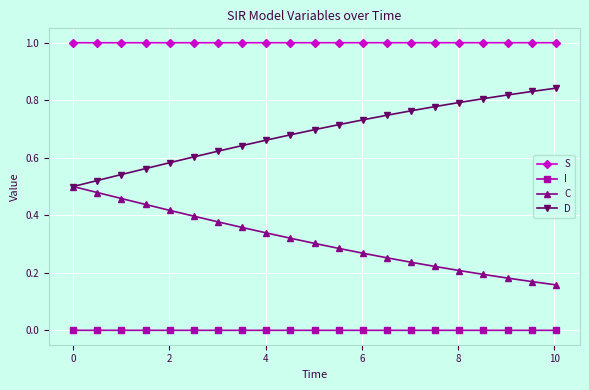

True or false: D and I intersect in this chart.

False